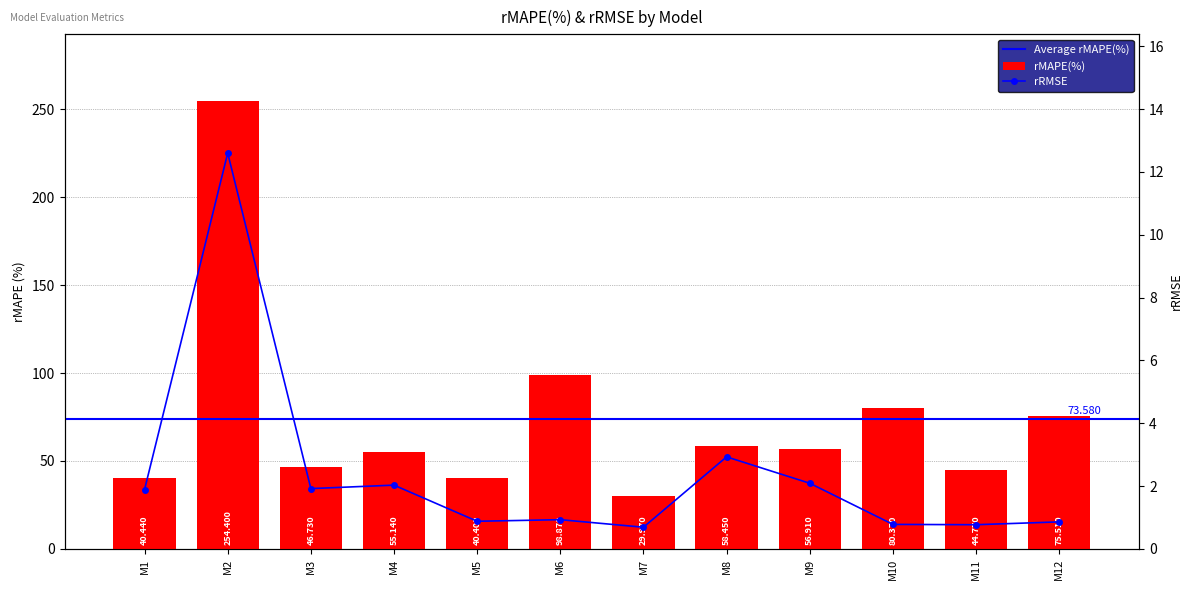

Which series has the largest range (max minus min)?

rMAPE(%)